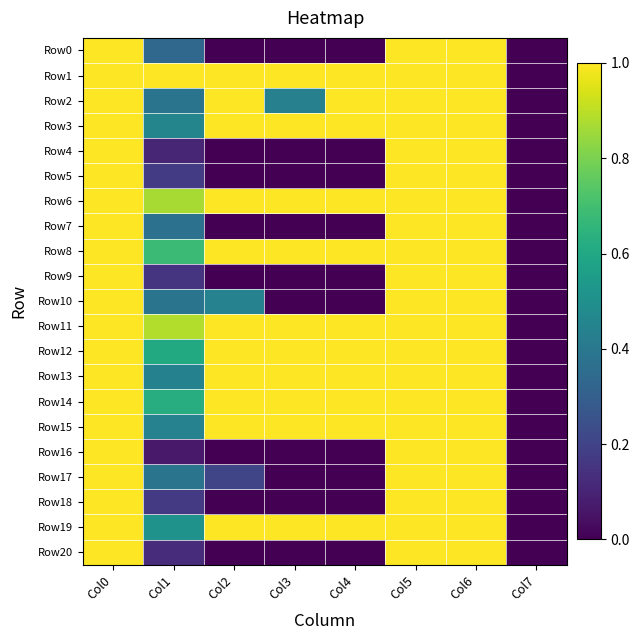

Reading left to right, list all the values displayed in this chart.

Row0: Col0=1.0	Col1=0.3	Col2=0.0	Col3=0.0	Col4=0.0	Col5=1.0	Col6=1.0	Col7=0.0
Row1: Col0=1.0	Col1=1.0	Col2=1.0	Col3=1.0	Col4=1.0	Col5=1.0	Col6=1.0	Col7=0.0
Row2: Col0=1.0	Col1=0.4	Col2=1.0	Col3=0.4	Col4=1.0	Col5=1.0	Col6=1.0	Col7=0.0
Row3: Col0=1.0	Col1=0.5	Col2=1.0	Col3=1.0	Col4=1.0	Col5=1.0	Col6=1.0	Col7=0.0
Row4: Col0=1.0	Col1=0.1	Col2=0.0	Col3=0.0	Col4=0.0	Col5=1.0	Col6=1.0	Col7=0.0
Row5: Col0=1.0	Col1=0.2	Col2=0.0	Col3=0.0	Col4=0.0	Col5=1.0	Col6=1.0	Col7=0.0
Row6: Col0=1.0	Col1=0.9	Col2=1.0	Col3=1.0	Col4=1.0	Col5=1.0	Col6=1.0	Col7=0.0
Row7: Col0=1.0	Col1=0.4	Col2=0.0	Col3=0.0	Col4=0.0	Col5=1.0	Col6=1.0	Col7=0.0
Row8: Col0=1.0	Col1=0.7	Col2=1.0	Col3=1.0	Col4=1.0	Col5=1.0	Col6=1.0	Col7=0.0
Row9: Col0=1.0	Col1=0.1	Col2=0.0	Col3=0.0	Col4=0.0	Col5=1.0	Col6=1.0	Col7=0.0
Row10: Col0=1.0	Col1=0.4	Col2=0.4	Col3=0.0	Col4=0.0	Col5=1.0	Col6=1.0	Col7=0.0
Row11: Col0=1.0	Col1=0.9	Col2=1.0	Col3=1.0	Col4=1.0	Col5=1.0	Col6=1.0	Col7=0.0
Row12: Col0=1.0	Col1=0.6	Col2=1.0	Col3=1.0	Col4=1.0	Col5=1.0	Col6=1.0	Col7=0.0
Row13: Col0=1.0	Col1=0.4	Col2=1.0	Col3=1.0	Col4=1.0	Col5=1.0	Col6=1.0	Col7=0.0
Row14: Col0=1.0	Col1=0.6	Col2=1.0	Col3=1.0	Col4=1.0	Col5=1.0	Col6=1.0	Col7=0.0
Row15: Col0=1.0	Col1=0.4	Col2=1.0	Col3=1.0	Col4=1.0	Col5=1.0	Col6=1.0	Col7=0.0
Row16: Col0=1.0	Col1=0.1	Col2=0.0	Col3=0.0	Col4=0.0	Col5=1.0	Col6=1.0	Col7=0.0
Row17: Col0=1.0	Col1=0.4	Col2=0.2	Col3=0.0	Col4=0.0	Col5=1.0	Col6=1.0	Col7=0.0
Row18: Col0=1.0	Col1=0.2	Col2=0.0	Col3=0.0	Col4=0.0	Col5=1.0	Col6=1.0	Col7=0.0
Row19: Col0=1.0	Col1=0.5	Col2=1.0	Col3=1.0	Col4=1.0	Col5=1.0	Col6=1.0	Col7=0.0
Row20: Col0=1.0	Col1=0.1	Col2=0.0	Col3=0.0	Col4=0.0	Col5=1.0	Col6=1.0	Col7=0.0